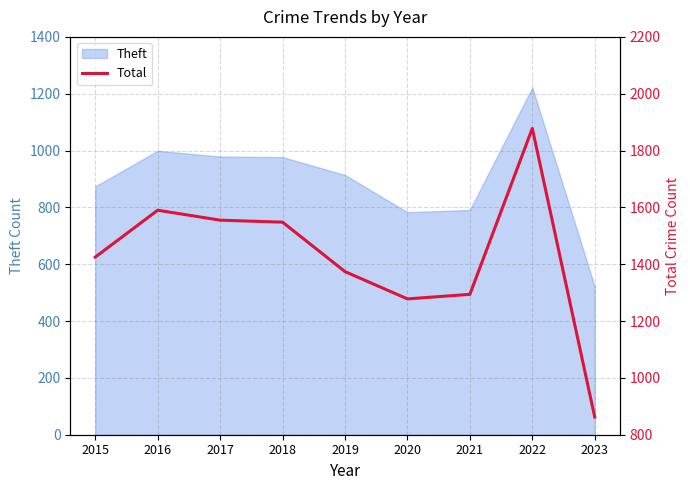

At which label is the value closest to 1370?

2019